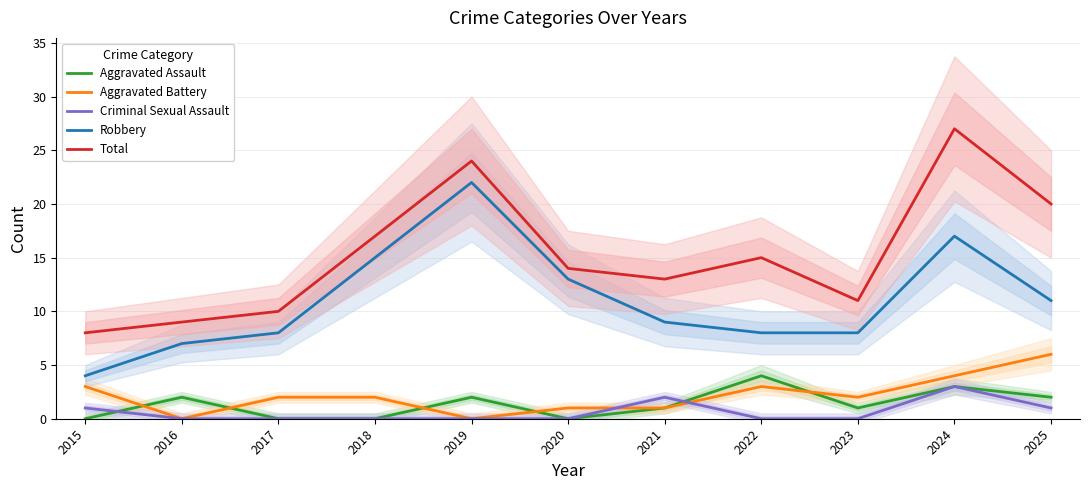

Which series has the widest spread of values?

Total